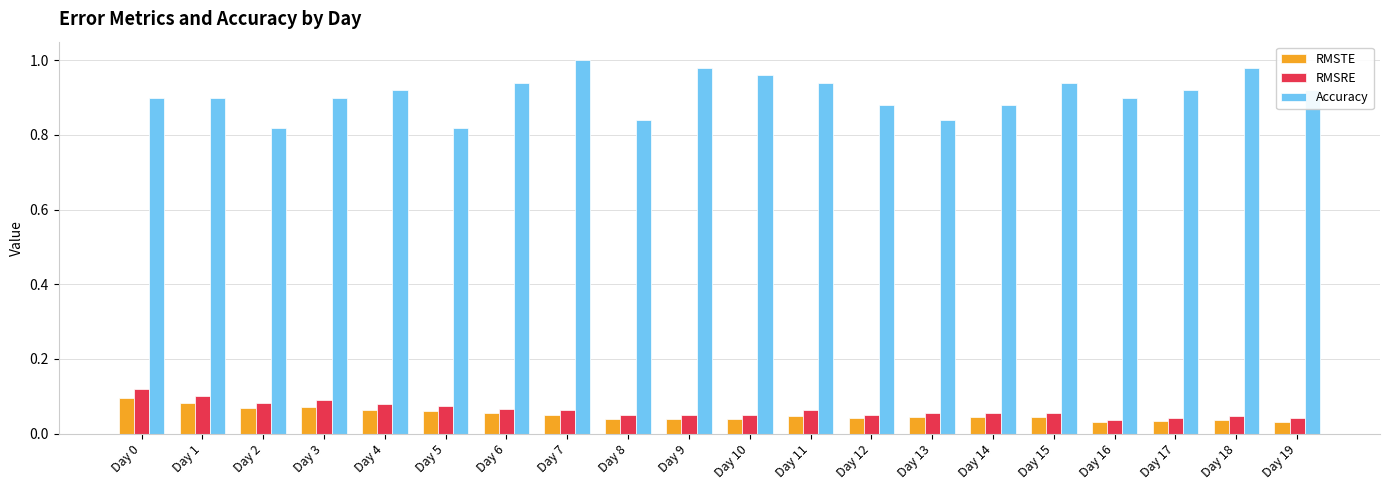

What is the sum of the Accuracy values at Day 16 and Day 13?

1.7